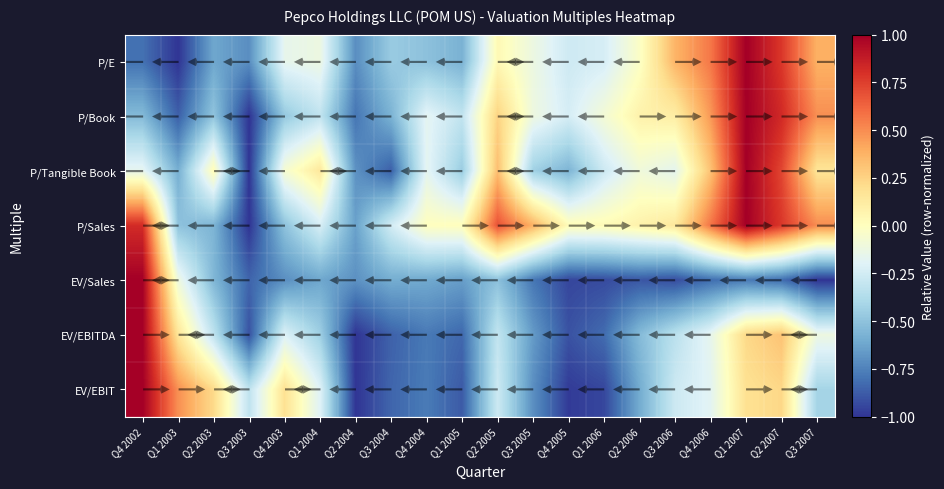

At which label does EV/EBIT first exceed 0?

Q4 2002